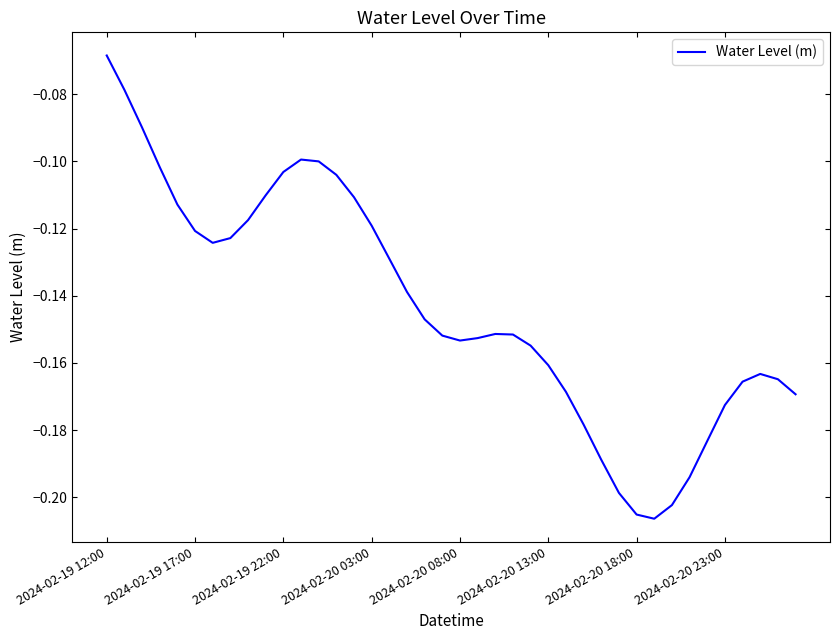

Is this an area chart (filled region under the line)?

No